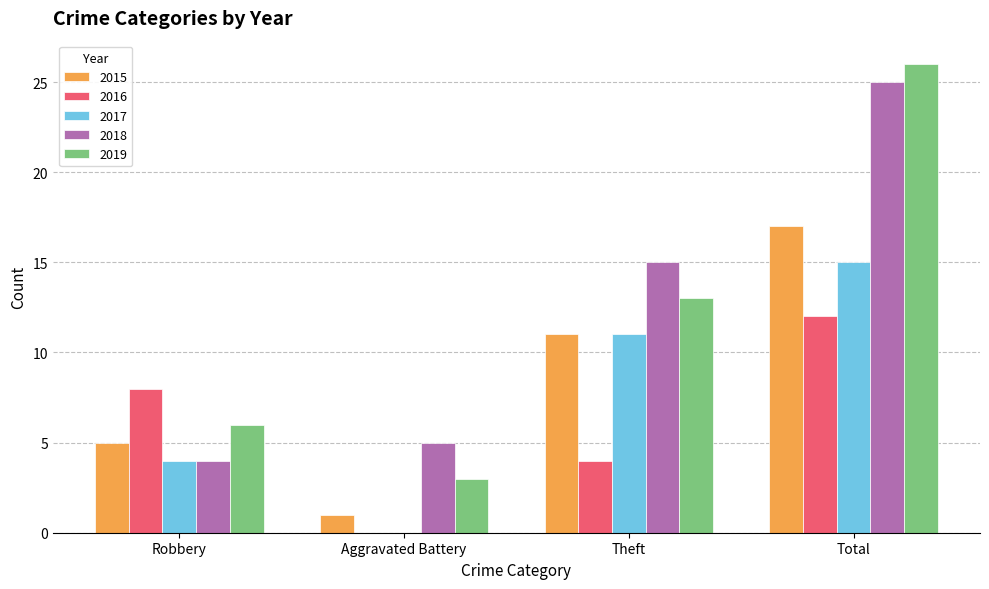

Reading left to right, list all the values displayed in this chart.

2015: 5	1	11	17
2016: 8	0	4	12
2017: 4	0	11	15
2018: 4	5	15	25
2019: 6	3	13	26